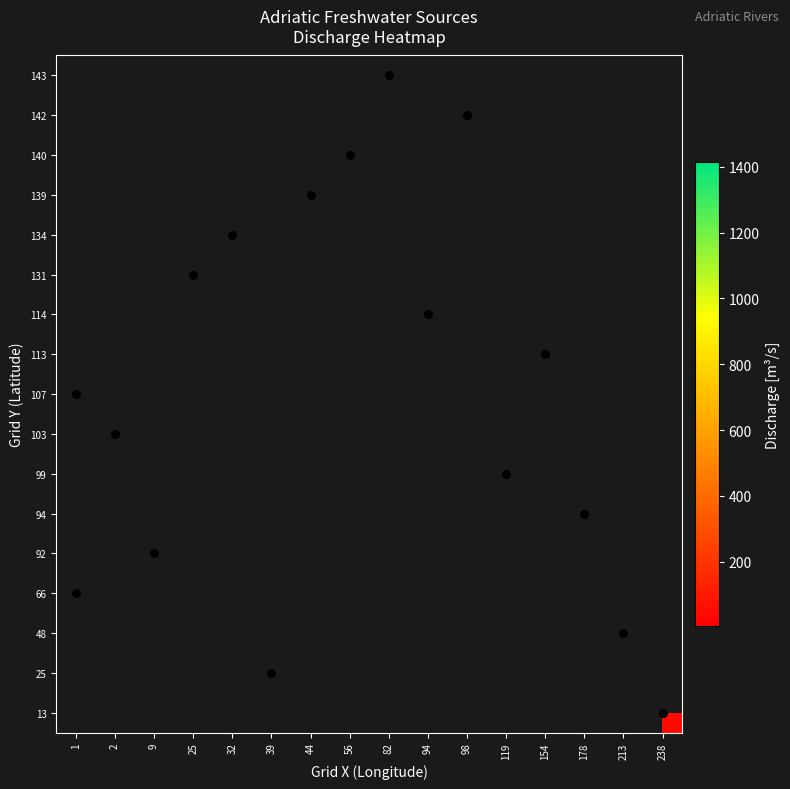

How many categories are shown in the chart?

16